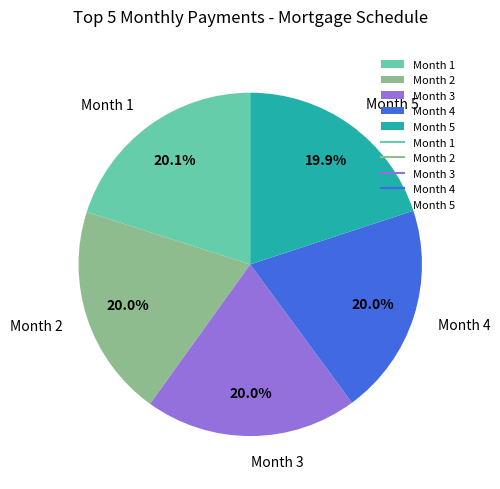

Is Month 4 the majority of the pie?

No